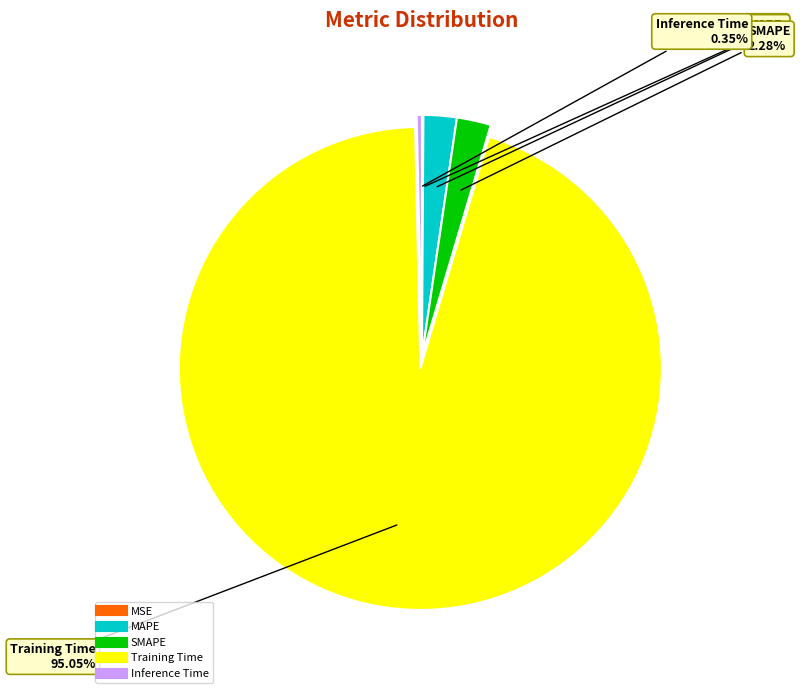

Does any single category account for the majority?

Yes